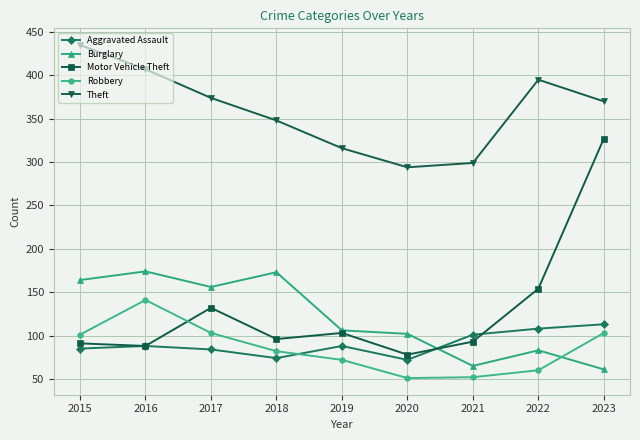

Rank the series by their maximum value, from highest to lowest.

Theft, Motor Vehicle Theft, Burglary, Robbery, Aggravated Assault